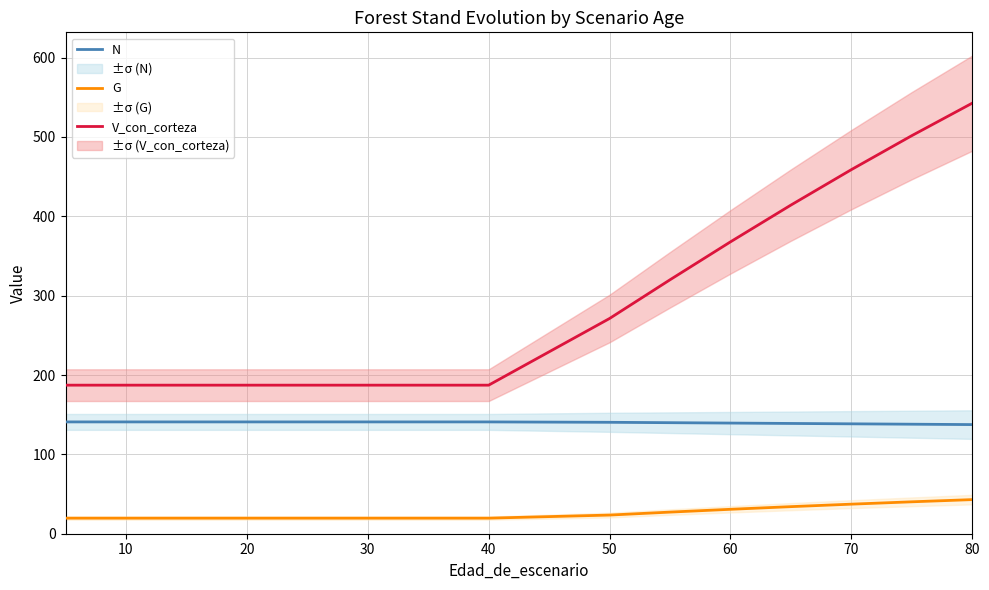

How many data points does each series have?

15